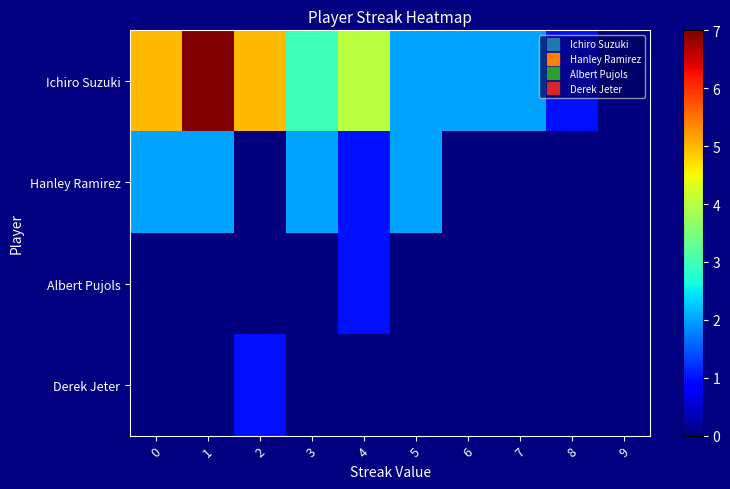

How many distinct data groups are displayed?

4